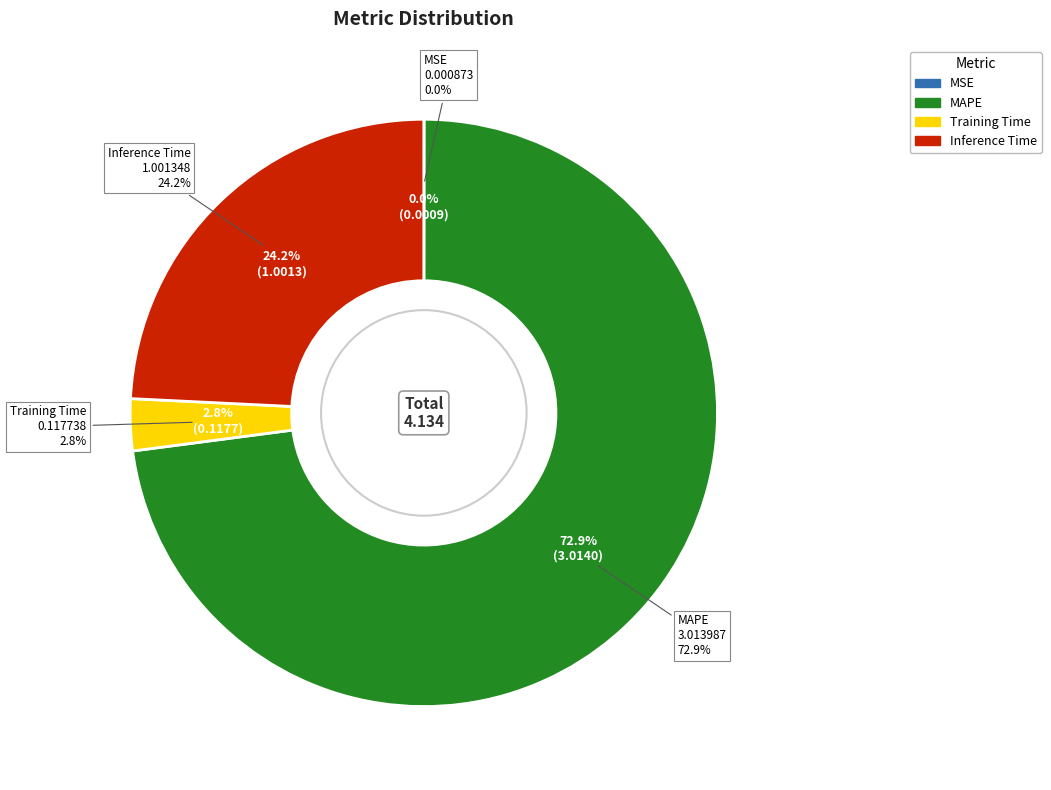

Does Training Time represent more than half of the total?

No